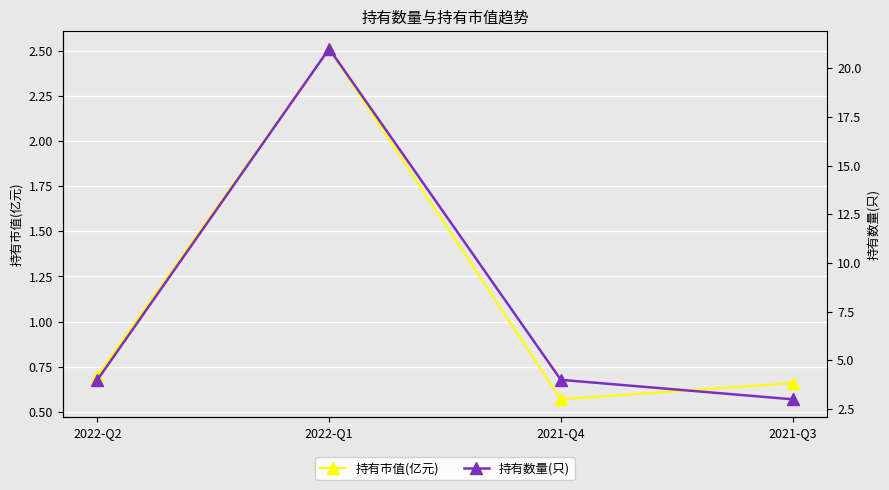

How many series are shown in this chart?

2